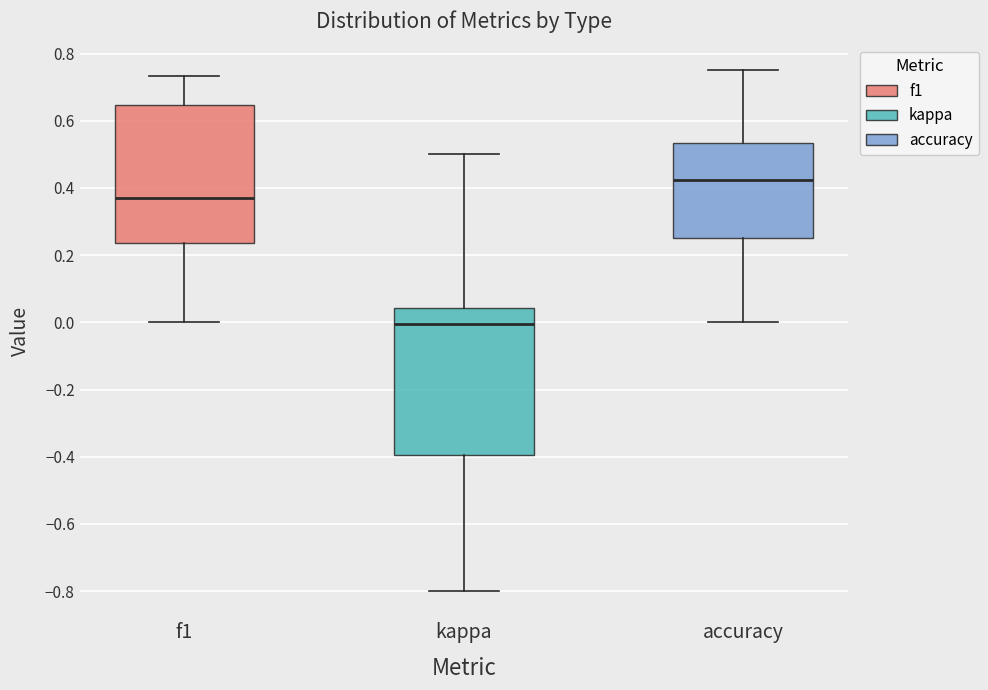

Reading left to right, read every box against the y-axis: the position of its median line, the range the box covers, and the ends of its whiskers. The values are not printed on the chart, so give them approximately, as read against the axis.

f1: median 0.38, box 0.24 to 0.64, whiskers 0.00 to 0.74
kappa: median 0.00, box -0.40 to 0.04, whiskers -0.80 to 0.50
accuracy: median 0.42, box 0.26 to 0.54, whiskers 0.00 to 0.76